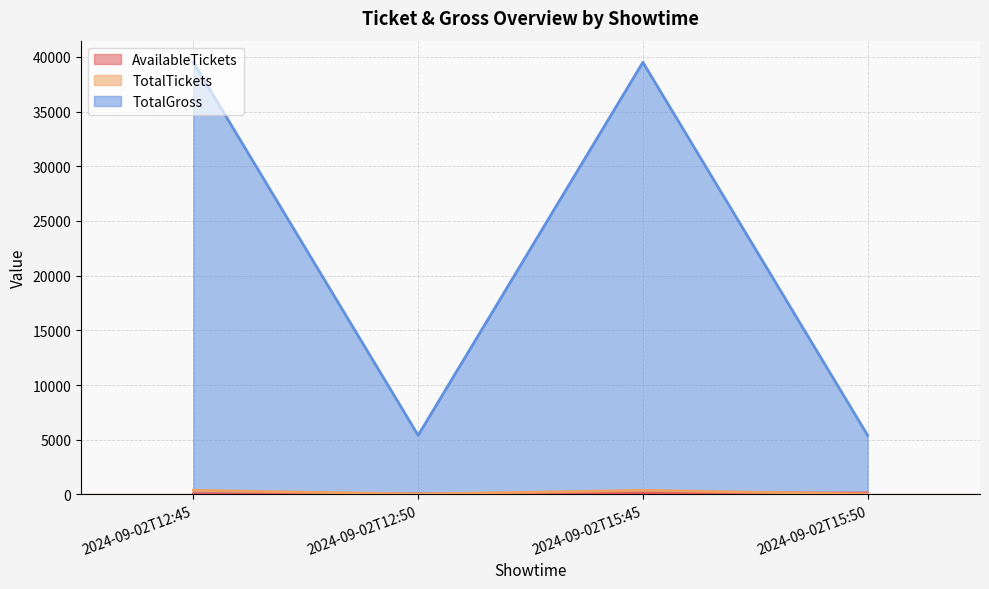

What is the difference between the maximum and minimum values in the TotalGross series?

34100